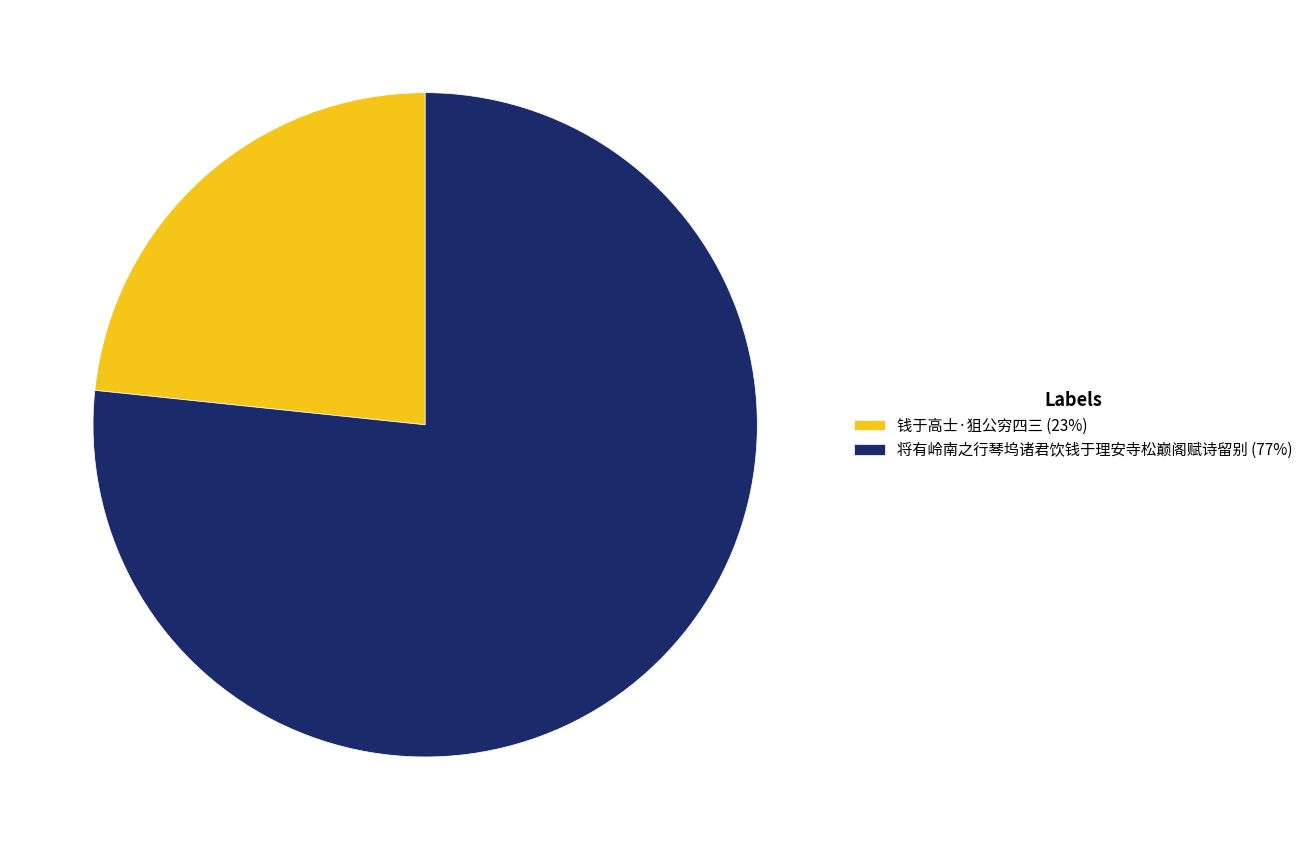

Do 钱于高士·狙公穷四三 (23%) and 将有岭南之行琴坞诸君饮钱于理安寺松巅阁赋诗留别 (77%) together represent more than half of the pie?

Yes